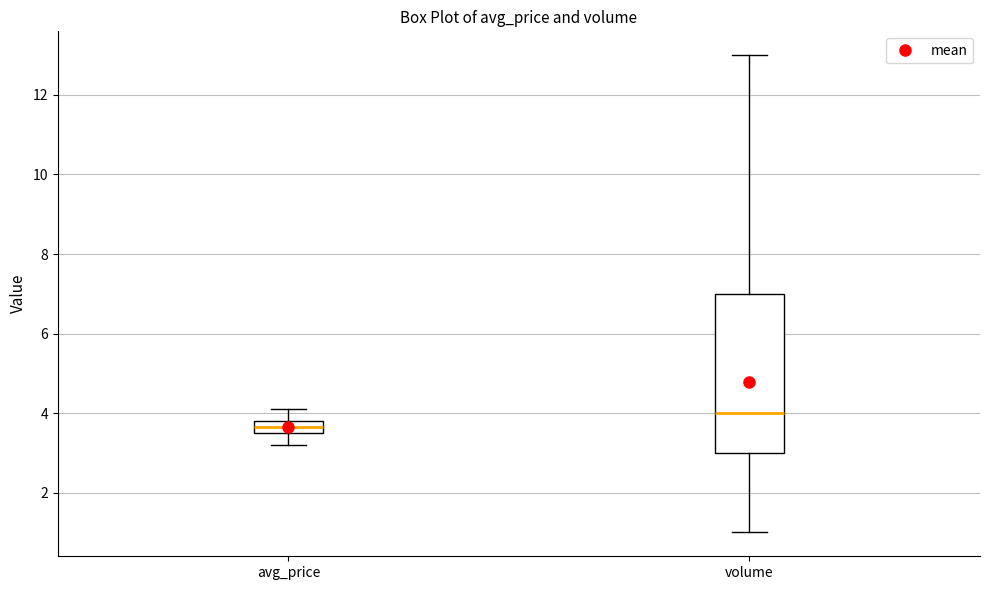

Where is the lower edge of the box for volume on the y-axis? The values are not printed on the chart, so give them approximately, as read against the axis.

3.0